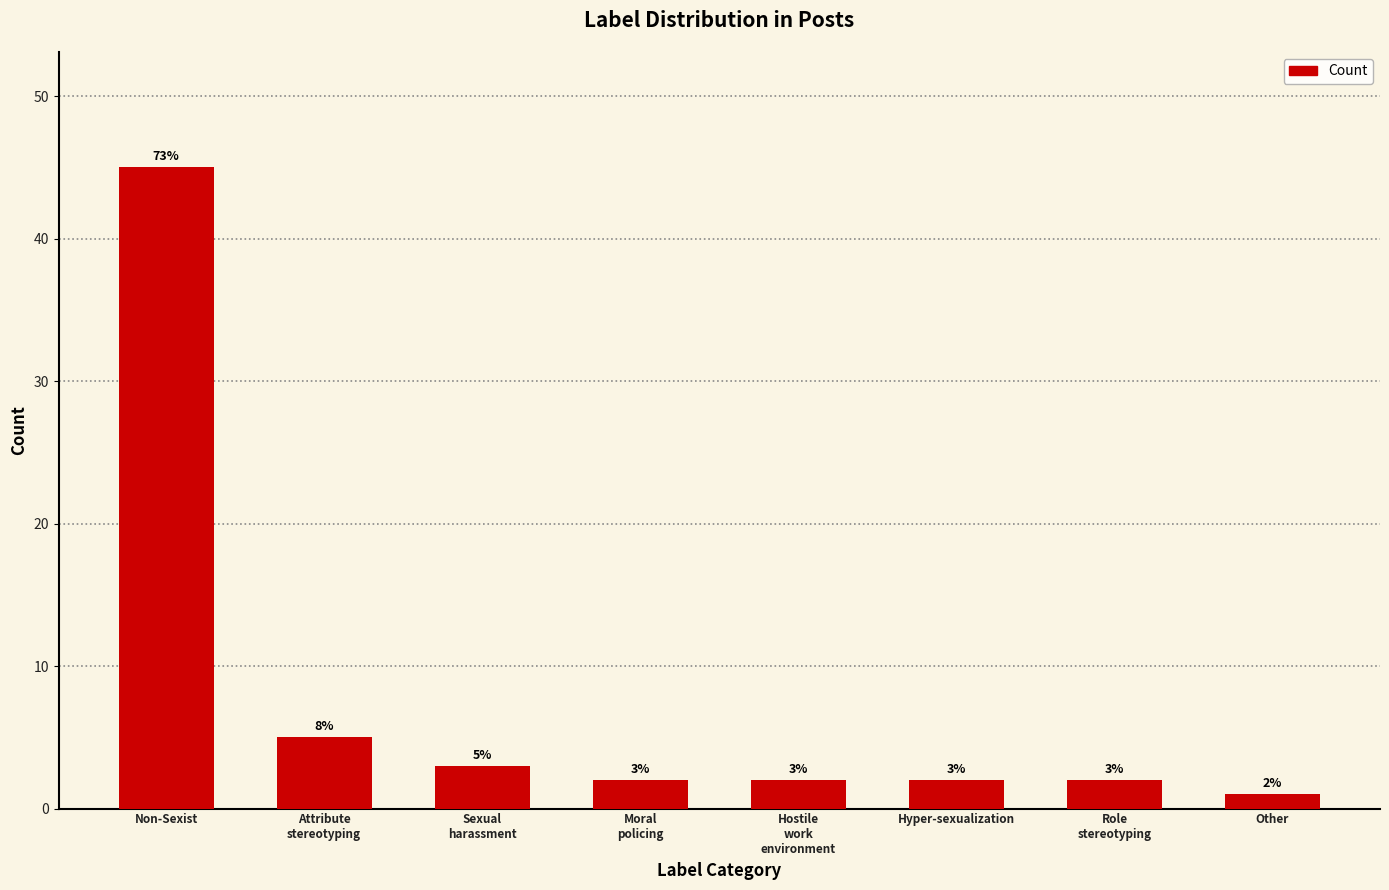

At which category does the chart reach its peak across all series?

Non-Sexist